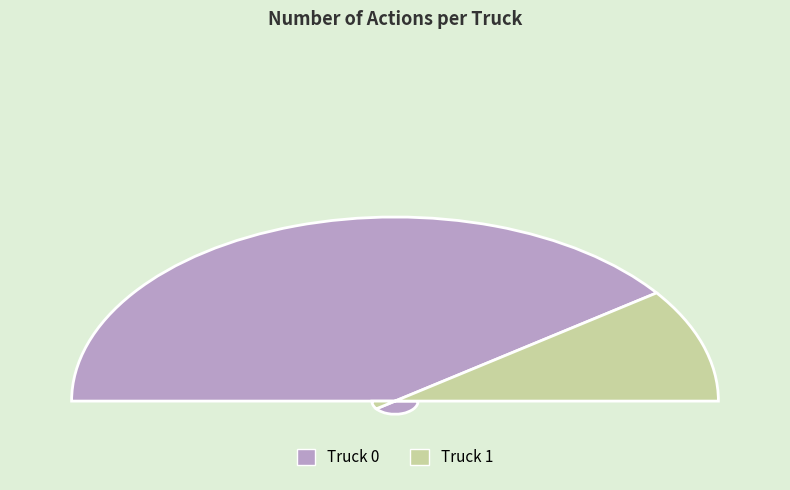

How many slices are in this pie chart?

2